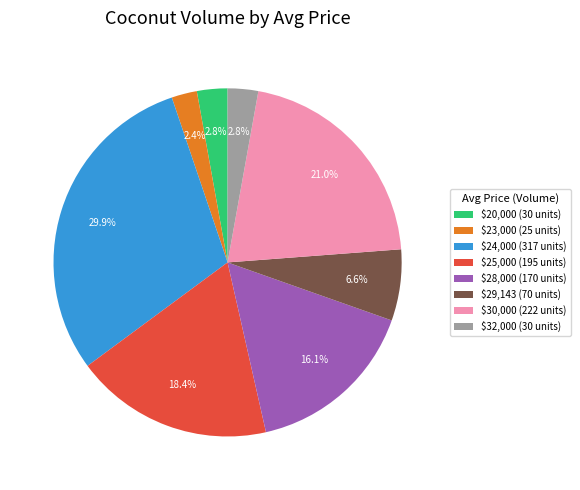

Is $29,143 (70 units) the majority of the pie?

No